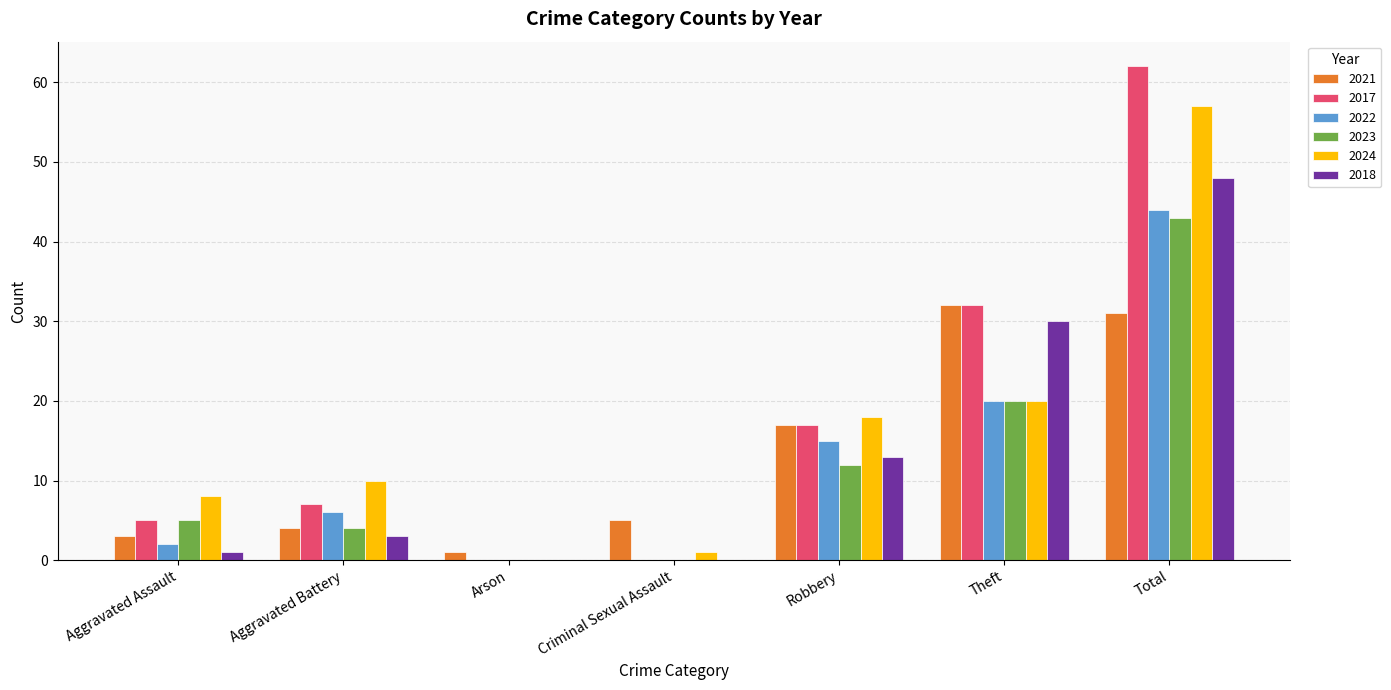

What is the sum of all 2018 values?

95